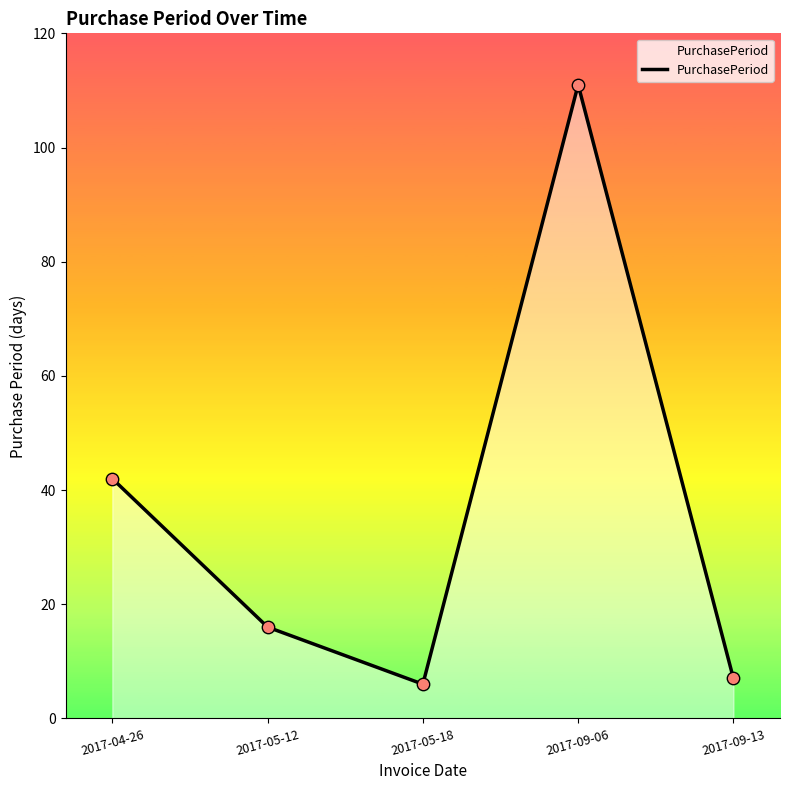

What is the change in value from 2017-04-26 to 2017-09-13?

-35